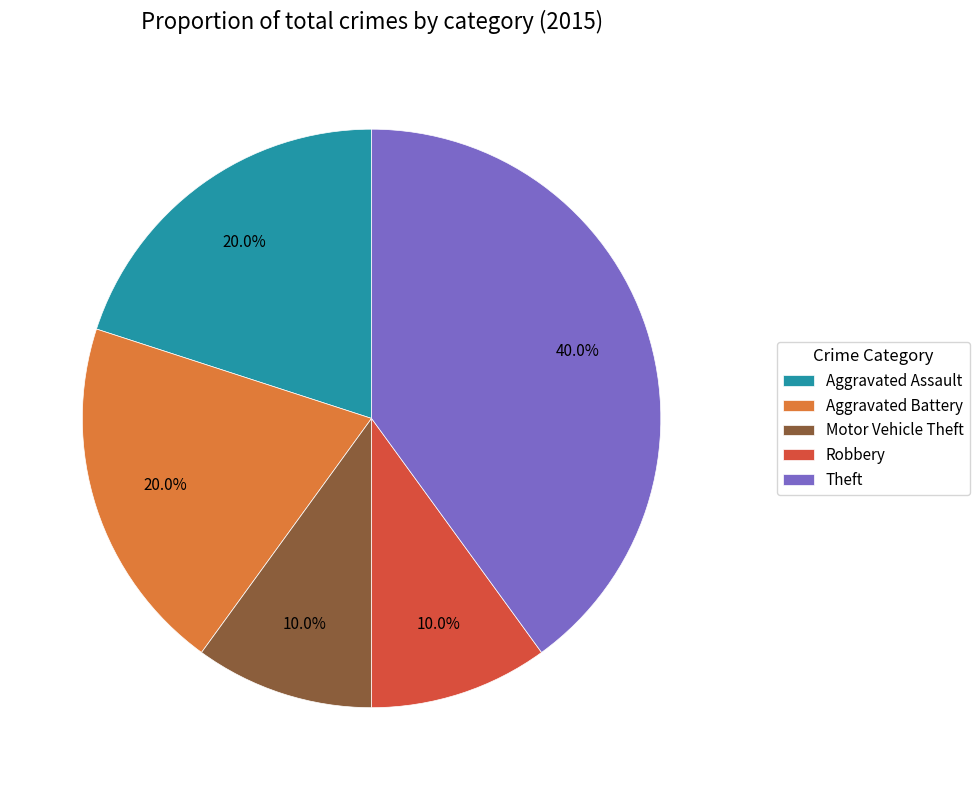

How many slices are in this pie chart?

5